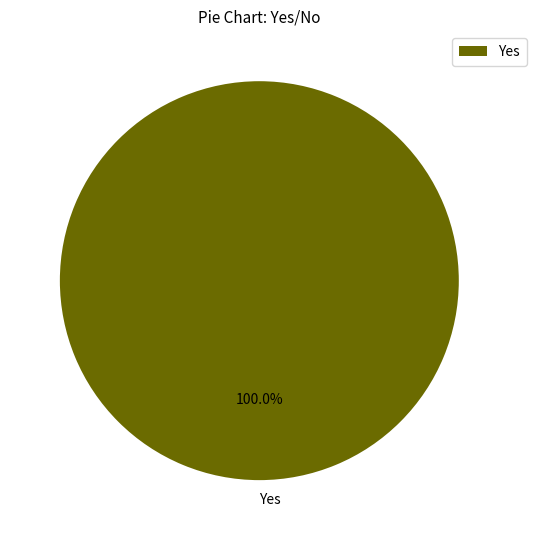

Does any single category account for the majority?

Yes